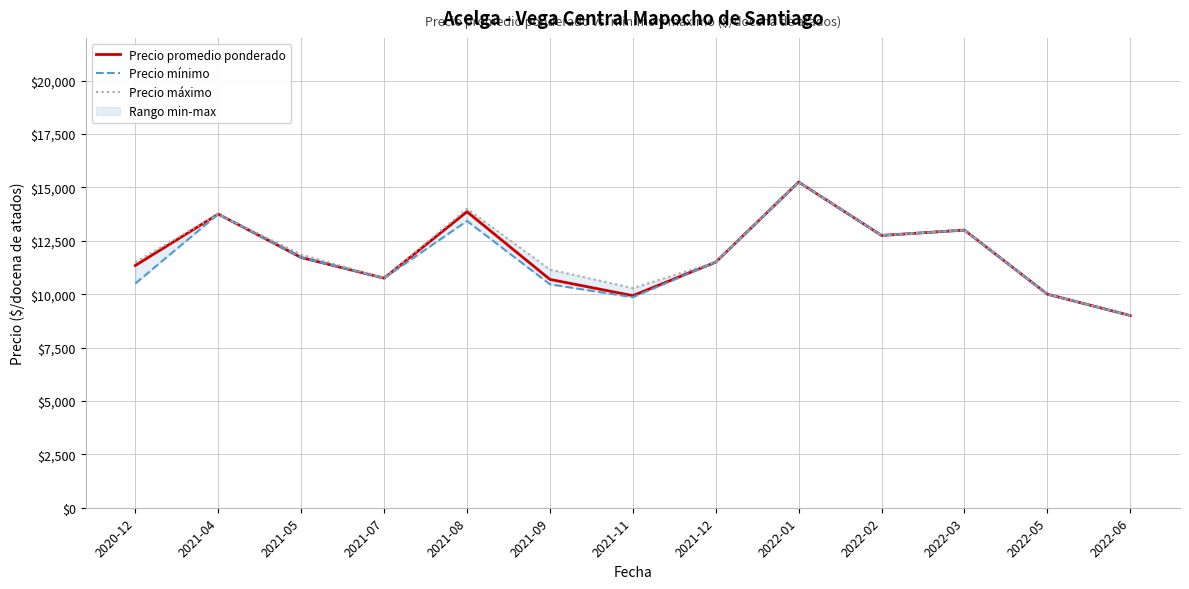

What is the label of the 12th point from the left?

2022-05